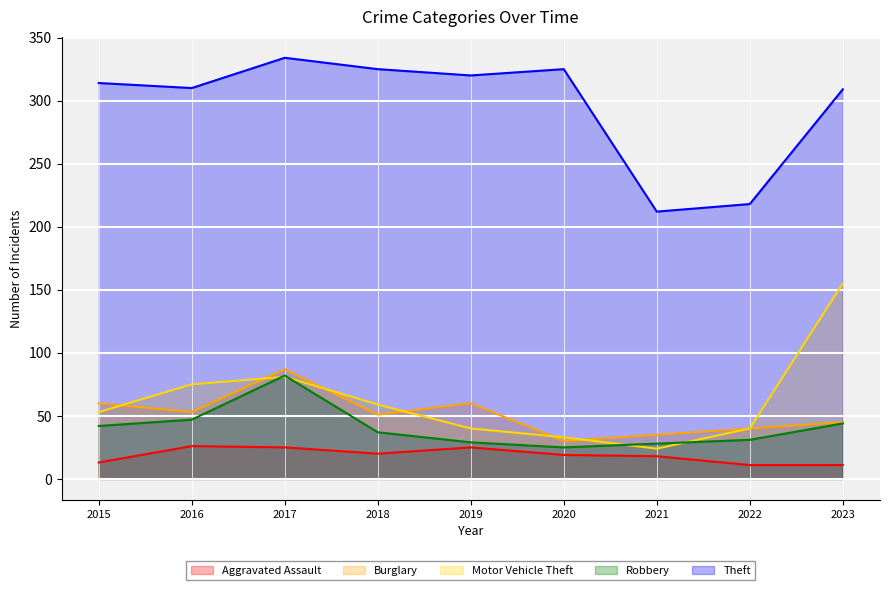

Does the chart display data point markers on the line(s)?

No